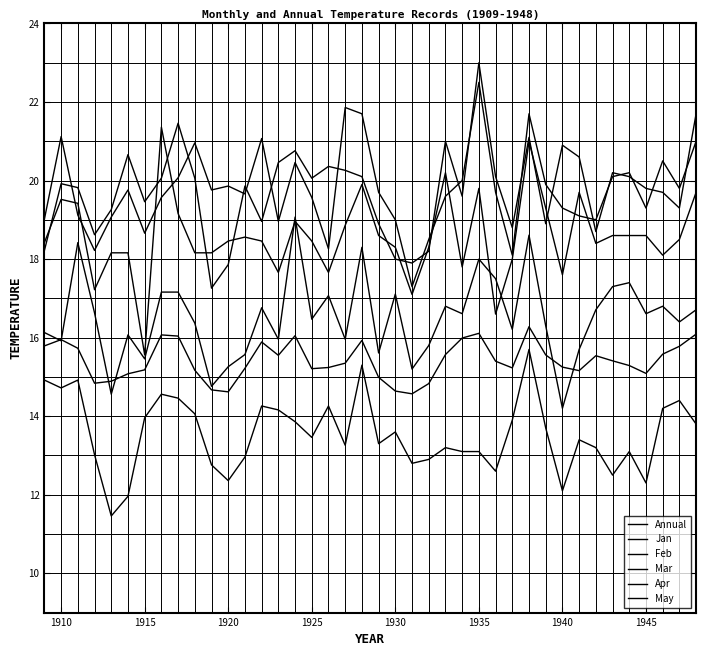

Which series has the widest spread of values?

Mar